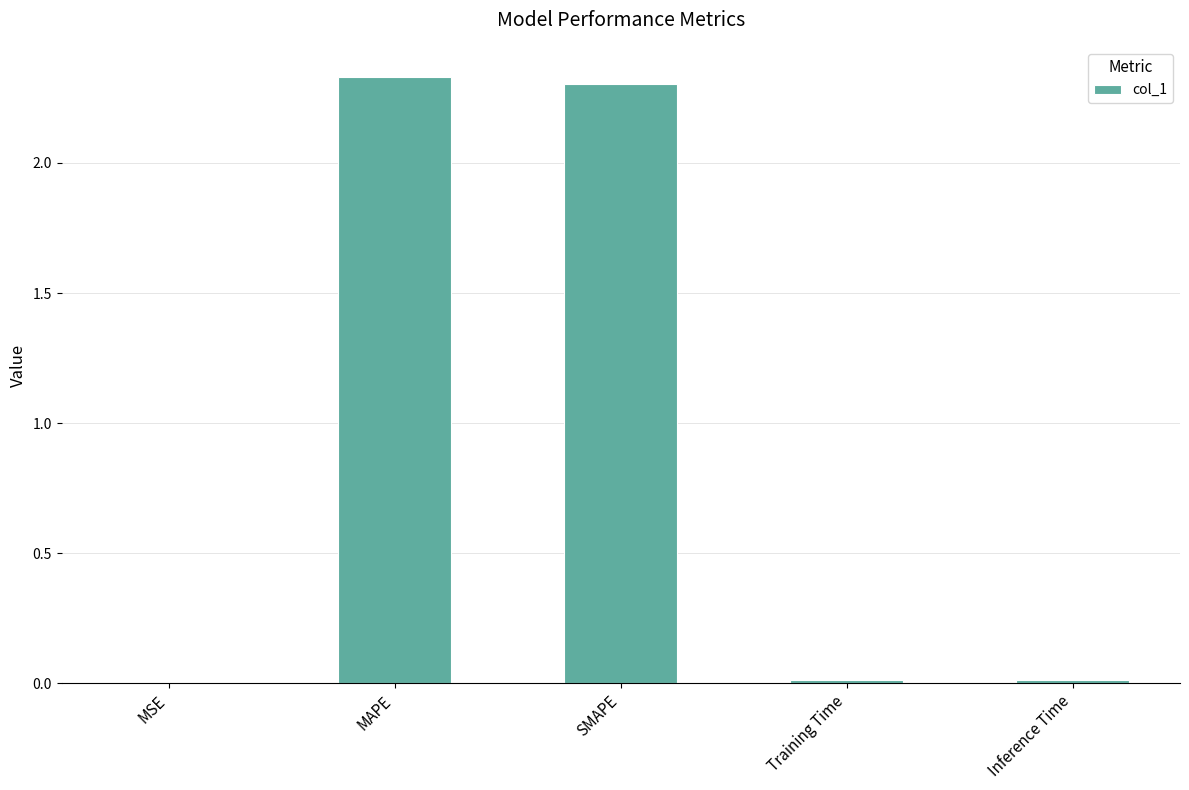

What is the average value?

0.9